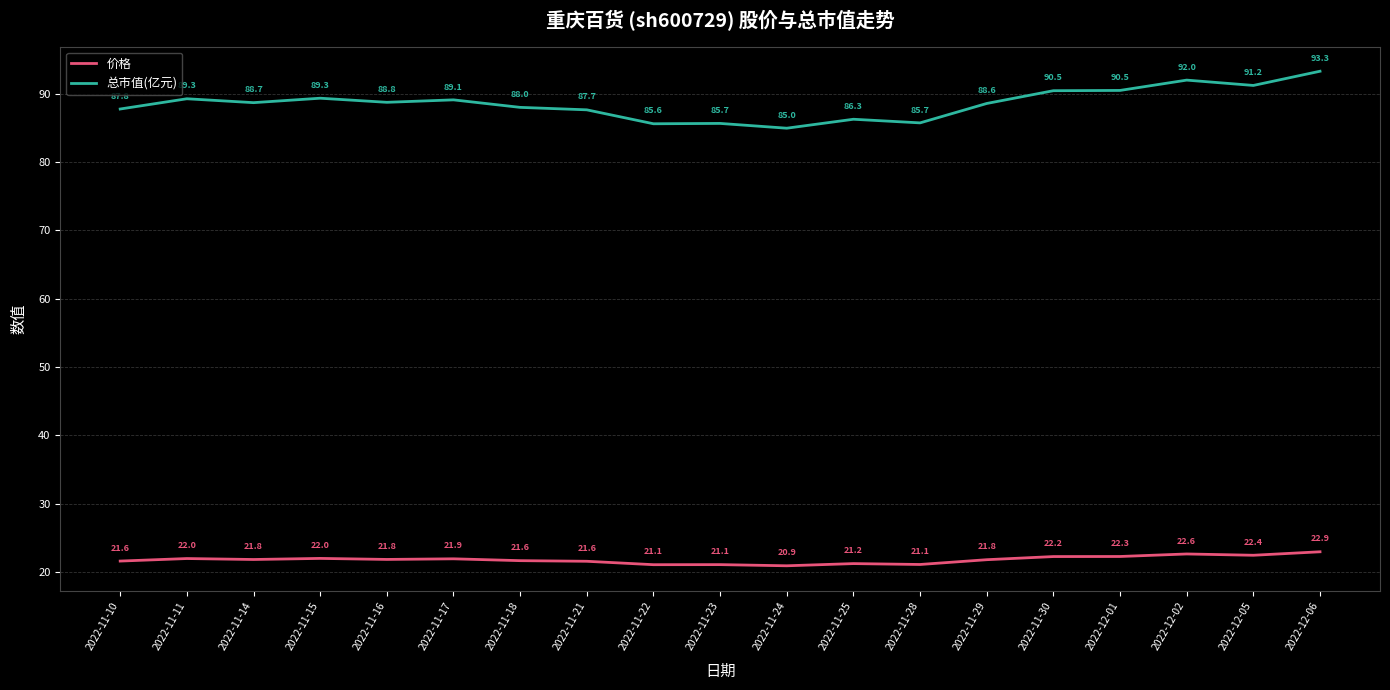

Does the chart have visible grid lines?

Yes